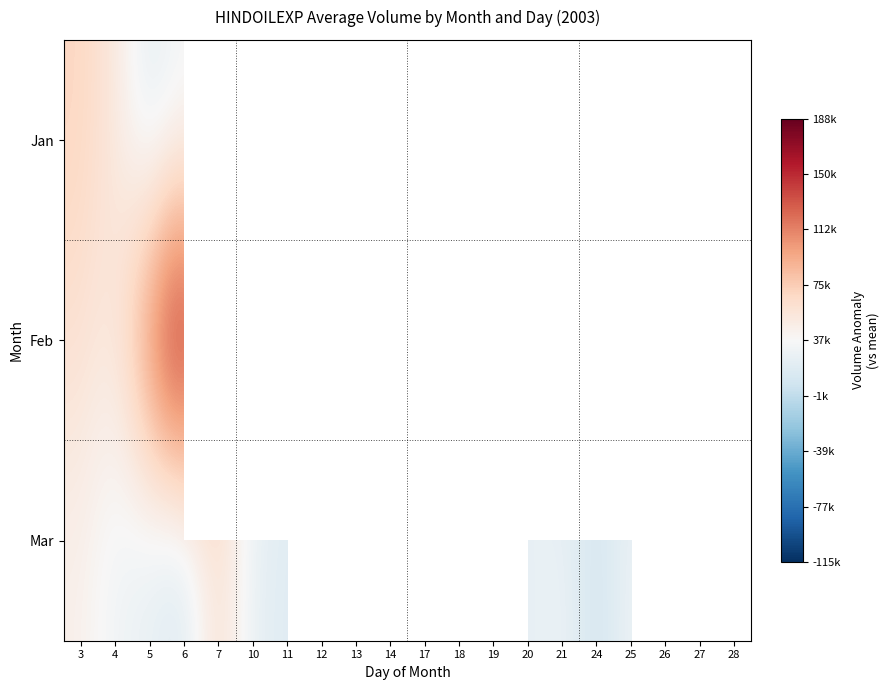

Where does the Mar series first go above -6667?

3